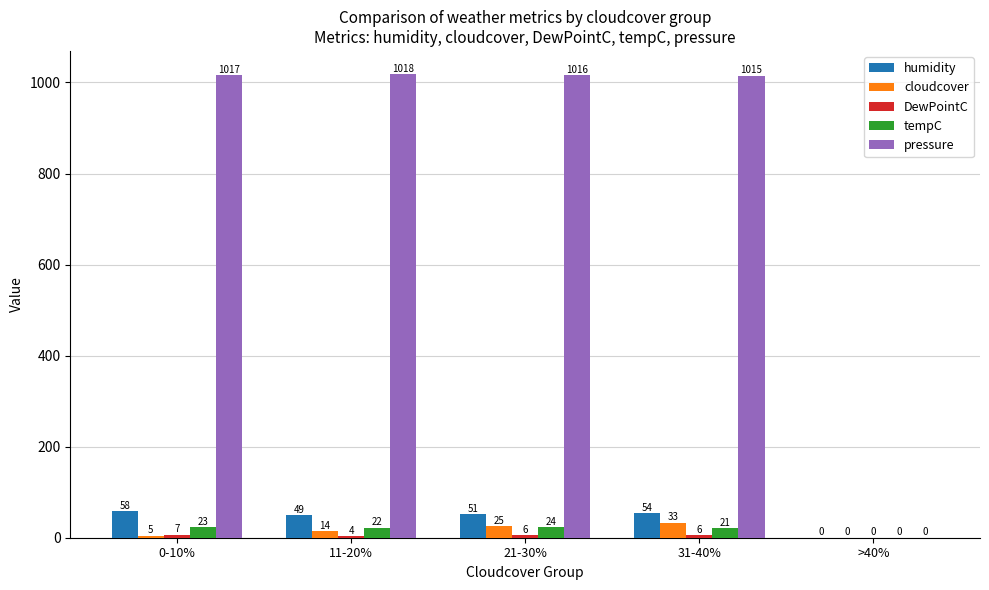

True or false: humidity has a value of 87.6 at 11-20%.

False